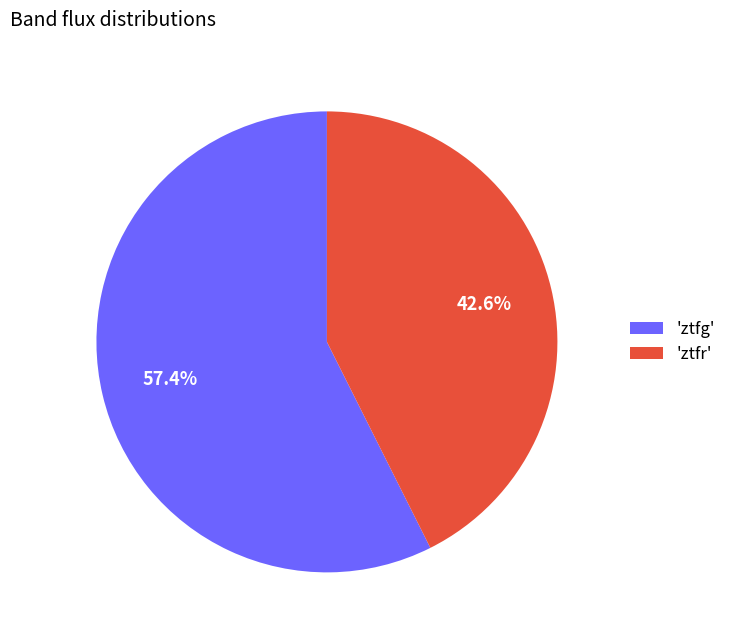

Which category has the smallest portion of the pie?

'ztfr'